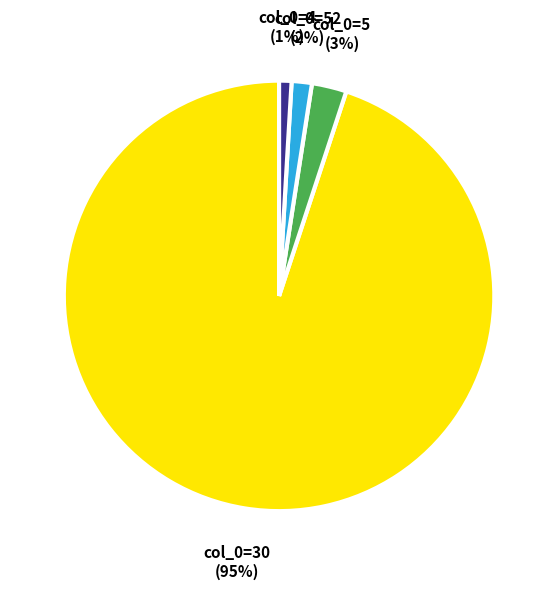

How many segments does this pie chart have?

4